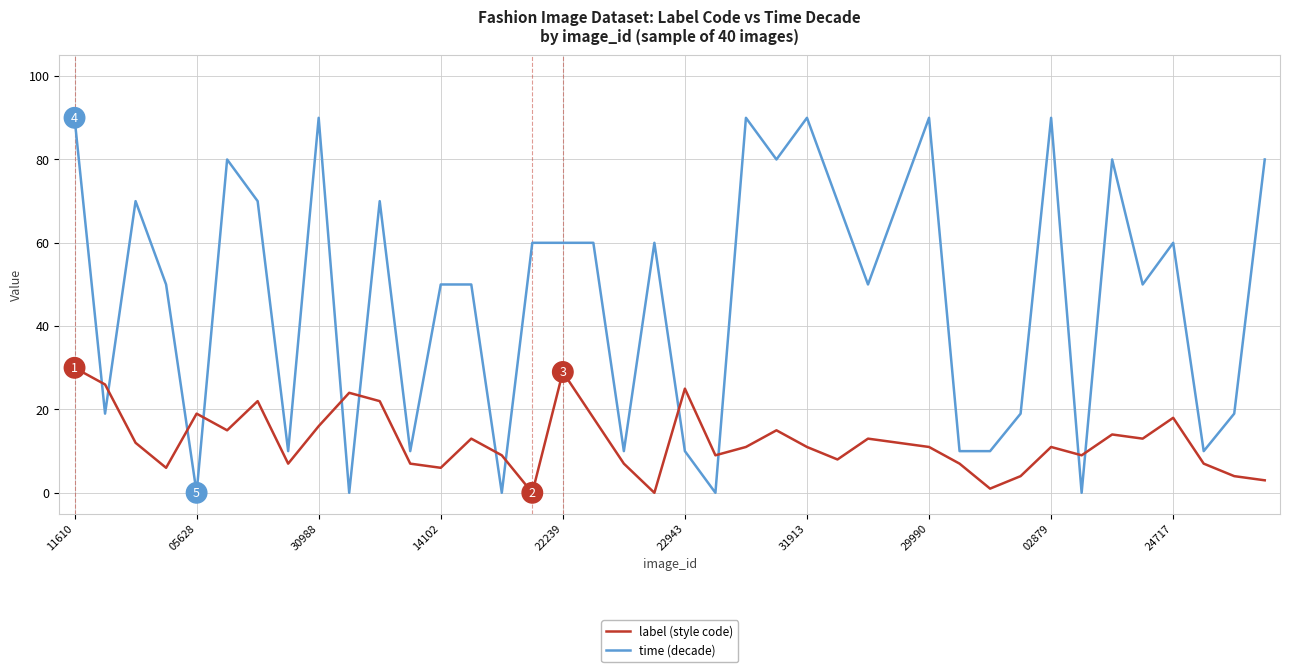

What is the difference between the maximum and second lowest values in the label (style code) series?

30